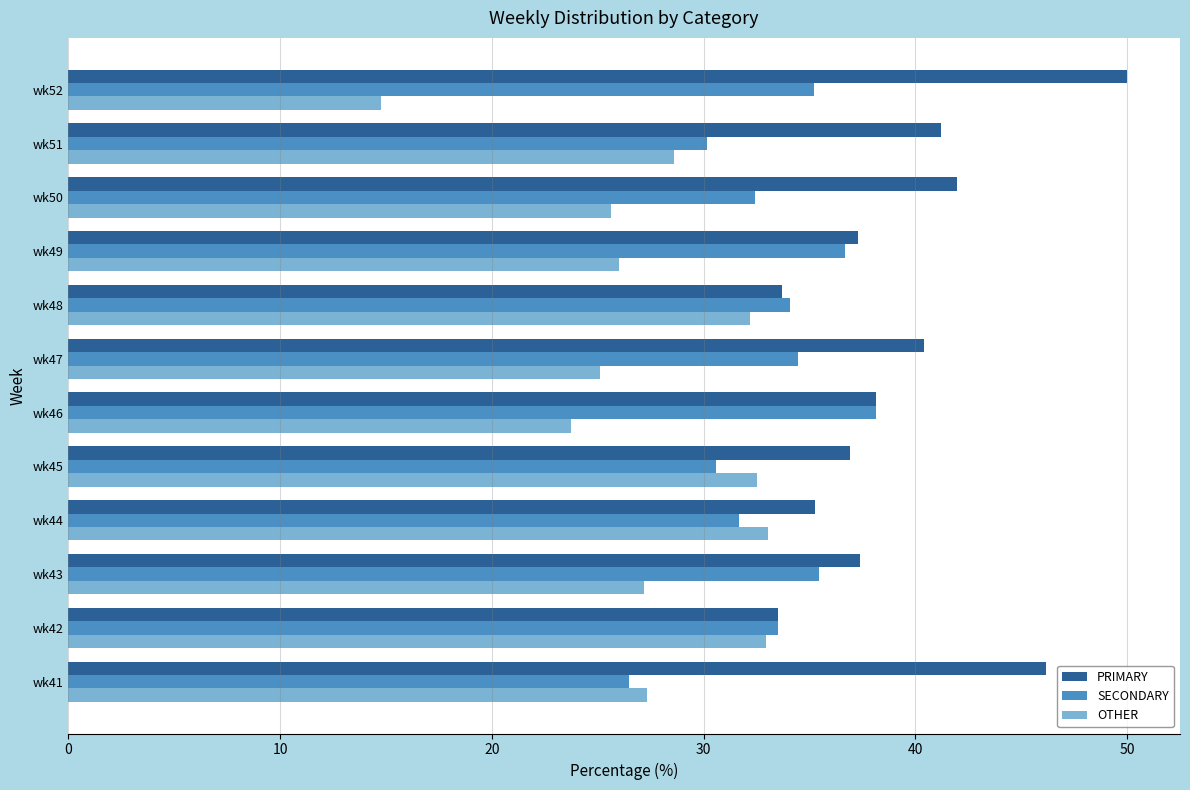

What is the total value across all series at wk43?

100.0